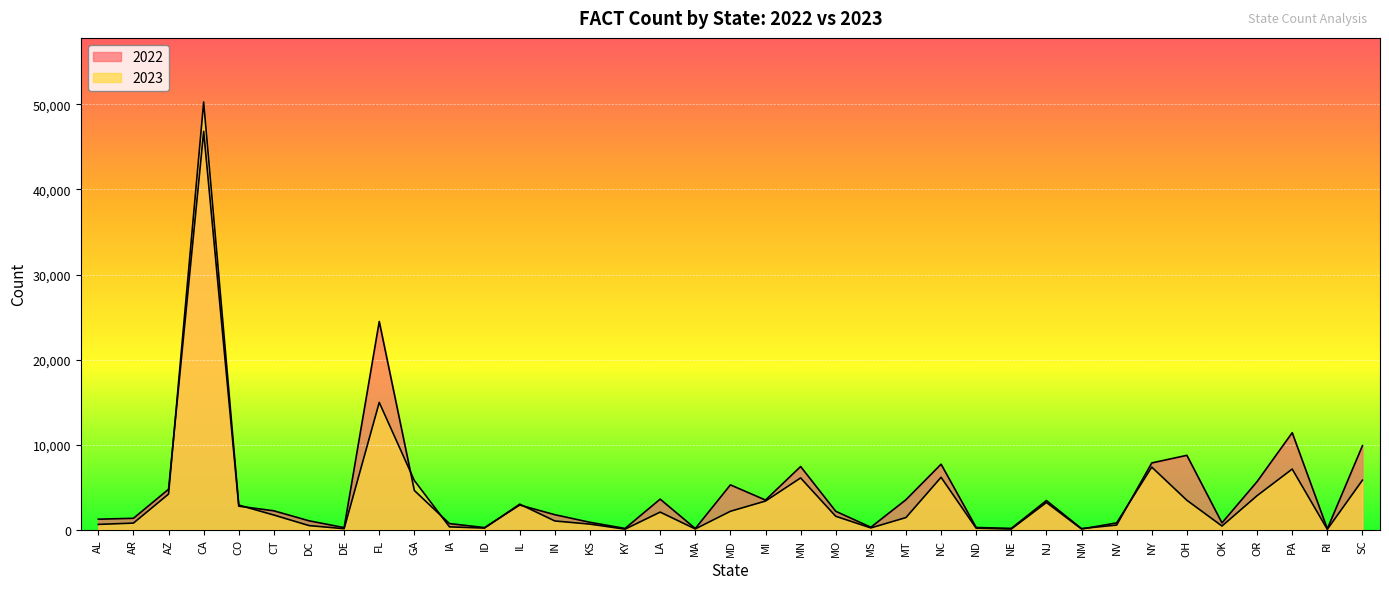

Where is the first local minimum for 2023?

DE